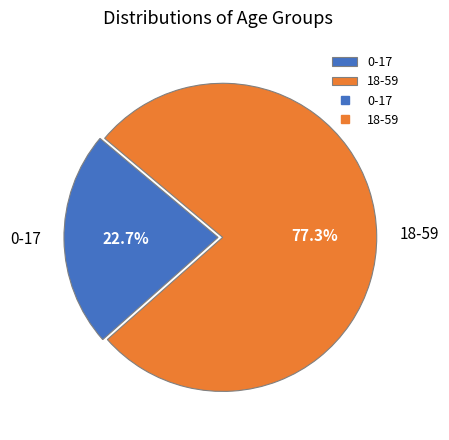

True or false: 18-59 accounts for 86% of the total.

False